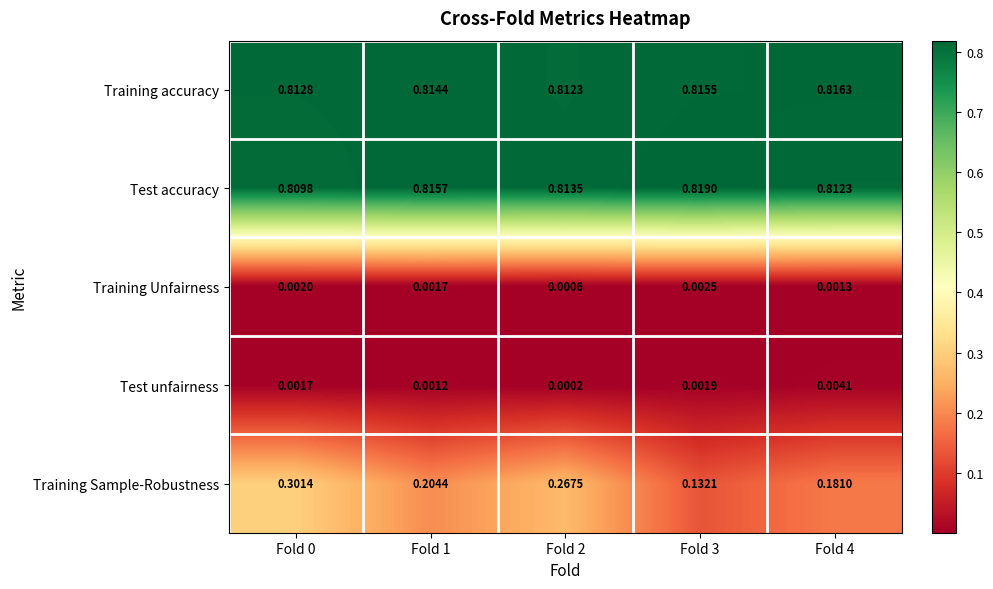

Which series has the largest total across all categories?

Training accuracy